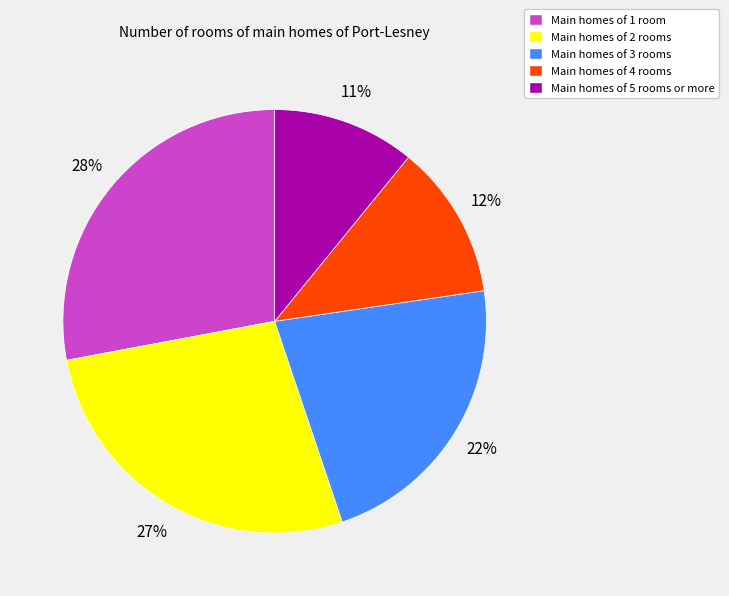

To the nearest percent, what percentage of the pie is Main homes of 2 rooms?

27%